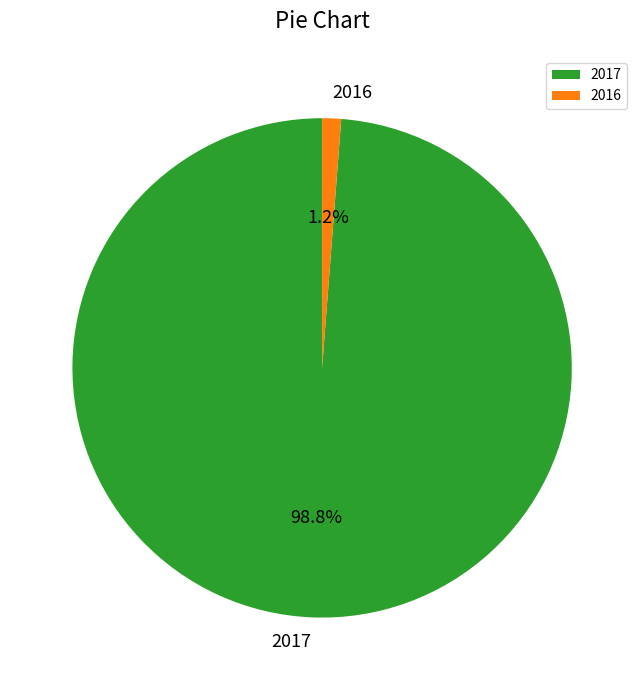

To the nearest percent, what is the average slice percentage?

50%